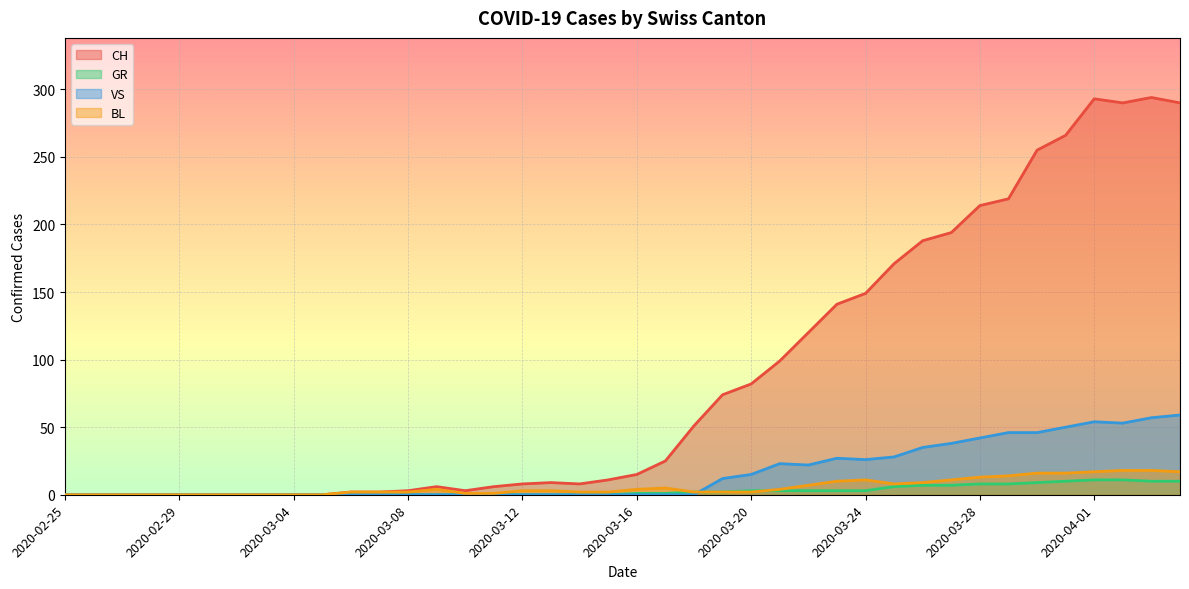

What are all the series names shown in the legend?

CH, GR, VS, BL